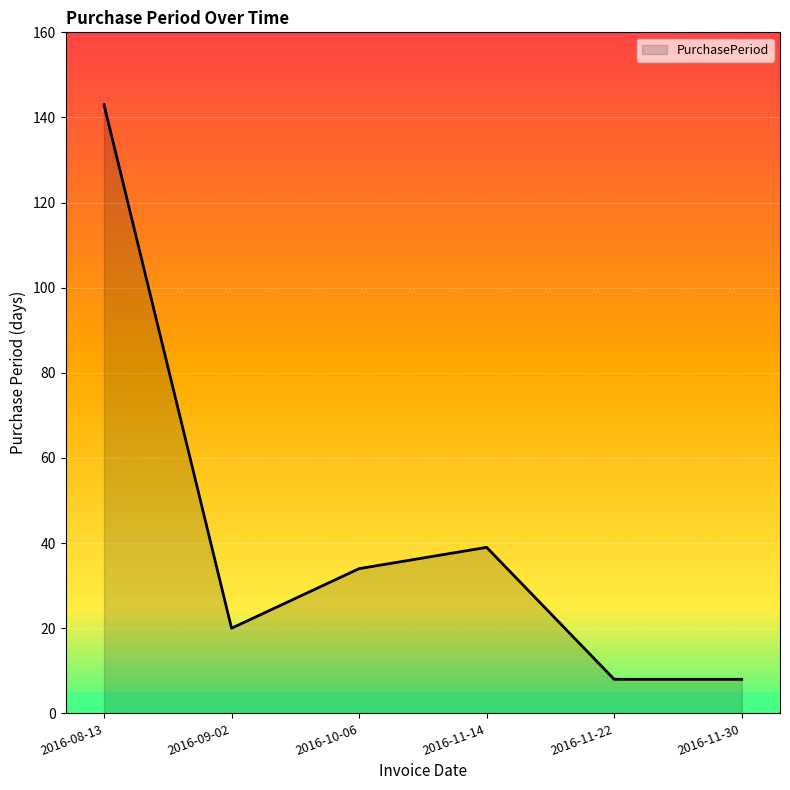

Reading right to left, extract all data points from this chart.

2016-11-30=8	2016-11-22=8	2016-11-14=39	2016-10-06=34	2016-09-02=20	2016-08-13=143